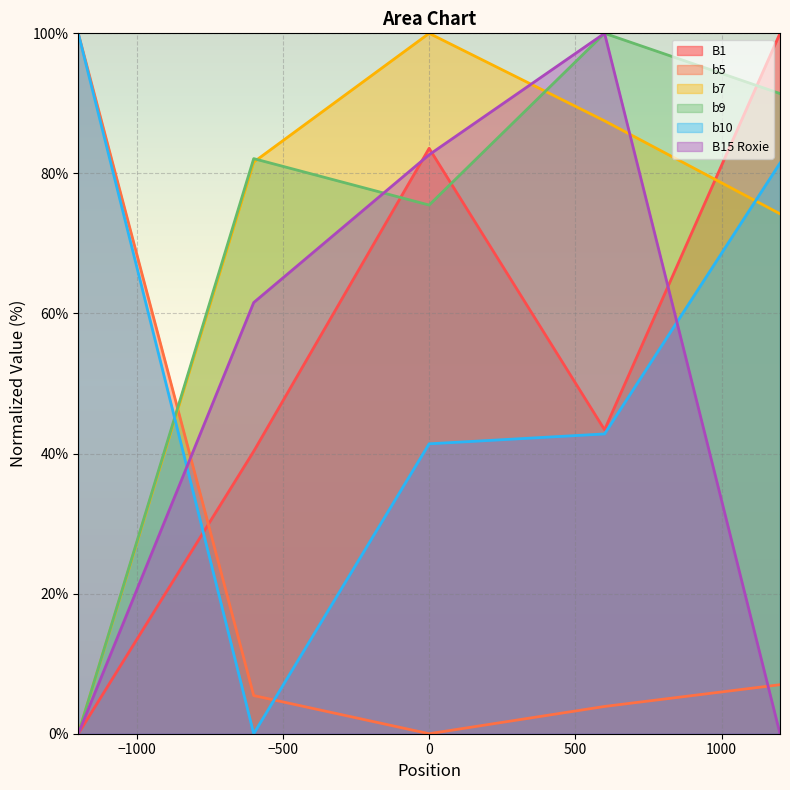

How many lines are shown in the chart?

6